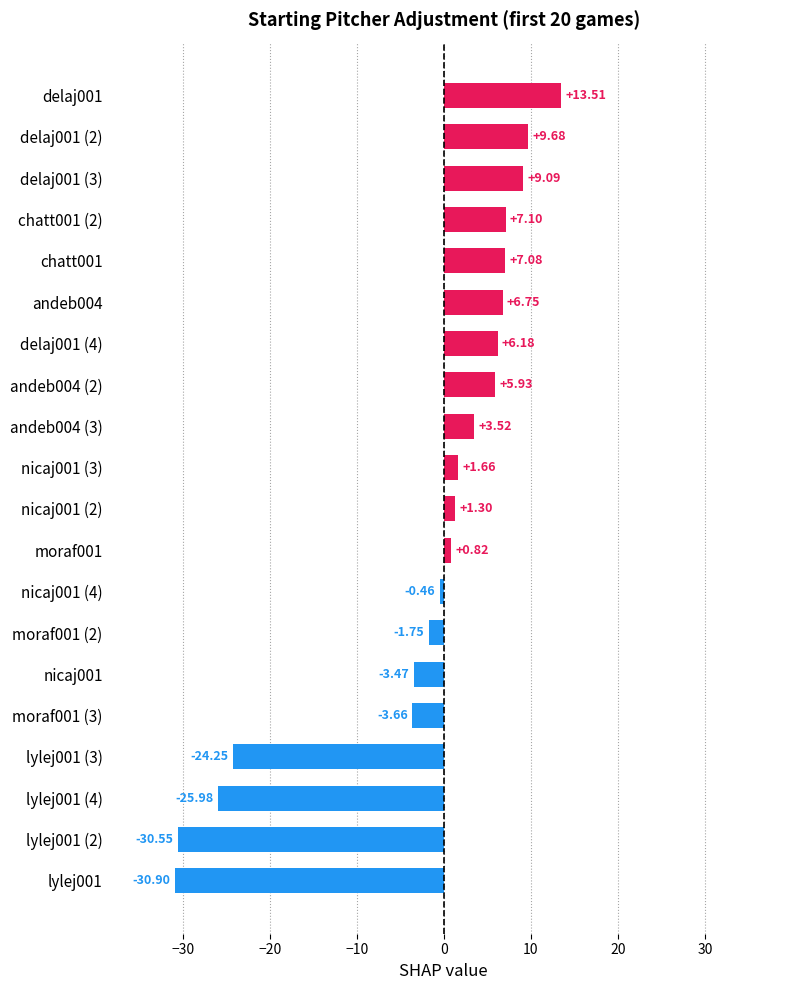

Does the chart contain stacked bars?

No